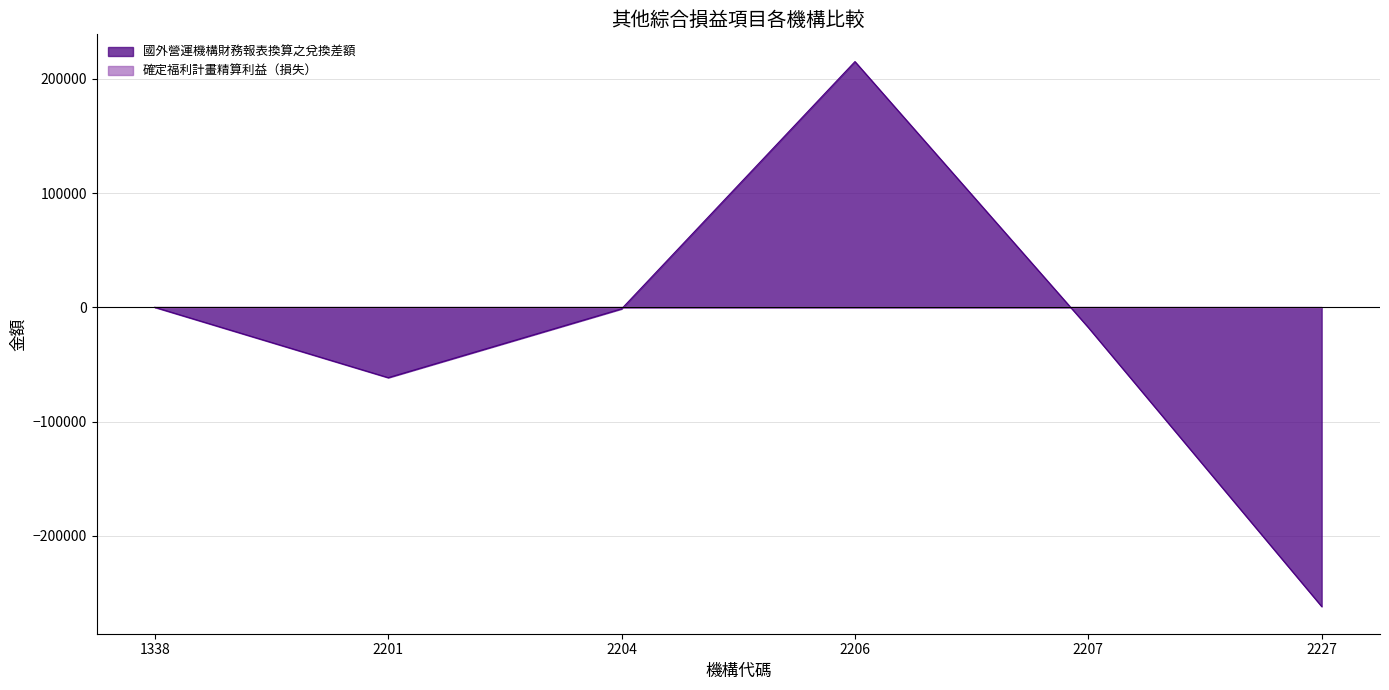

True or false: 國外營運機構財務報表換算之兌換差額 has more than 0 interior local peaks.

True